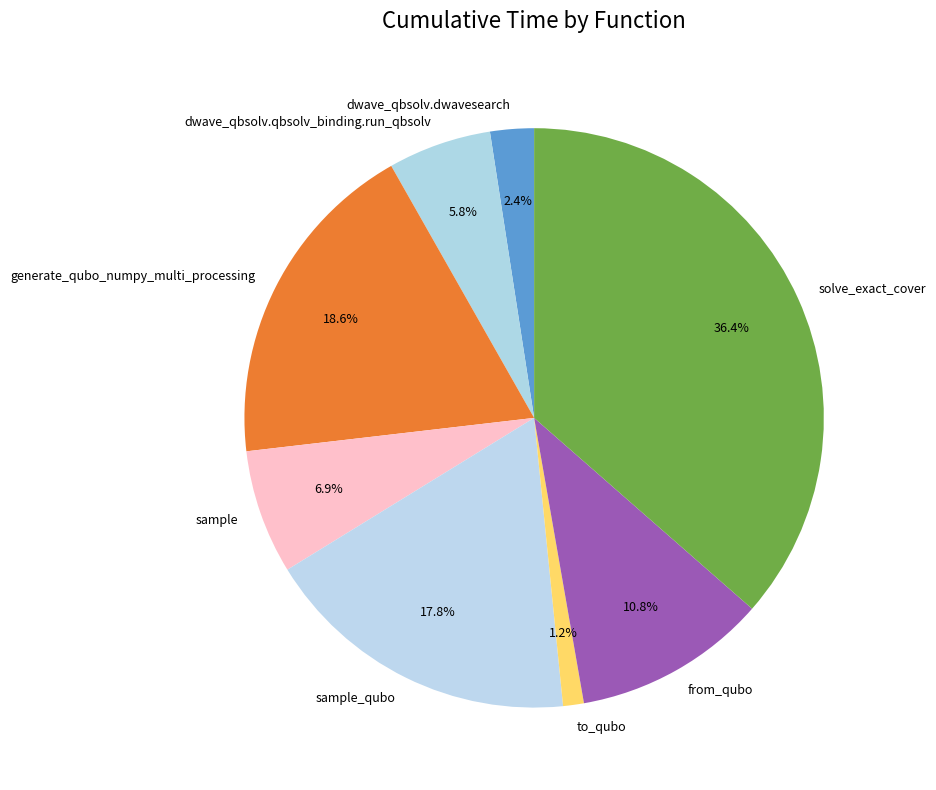

Combined, do from_qubo and dwave_qbsolv.dwavesearch account for over 50%?

No